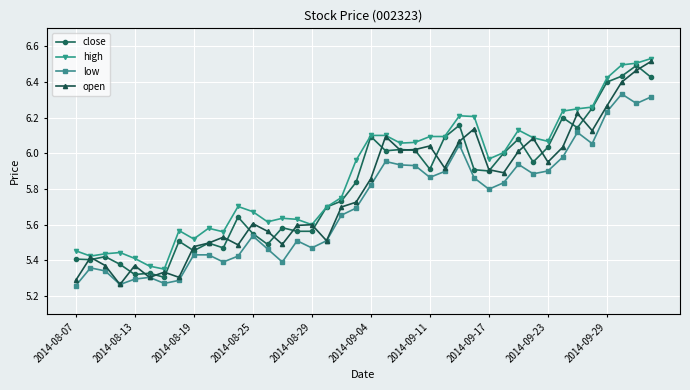

True or false: low and high cross at least once.

False